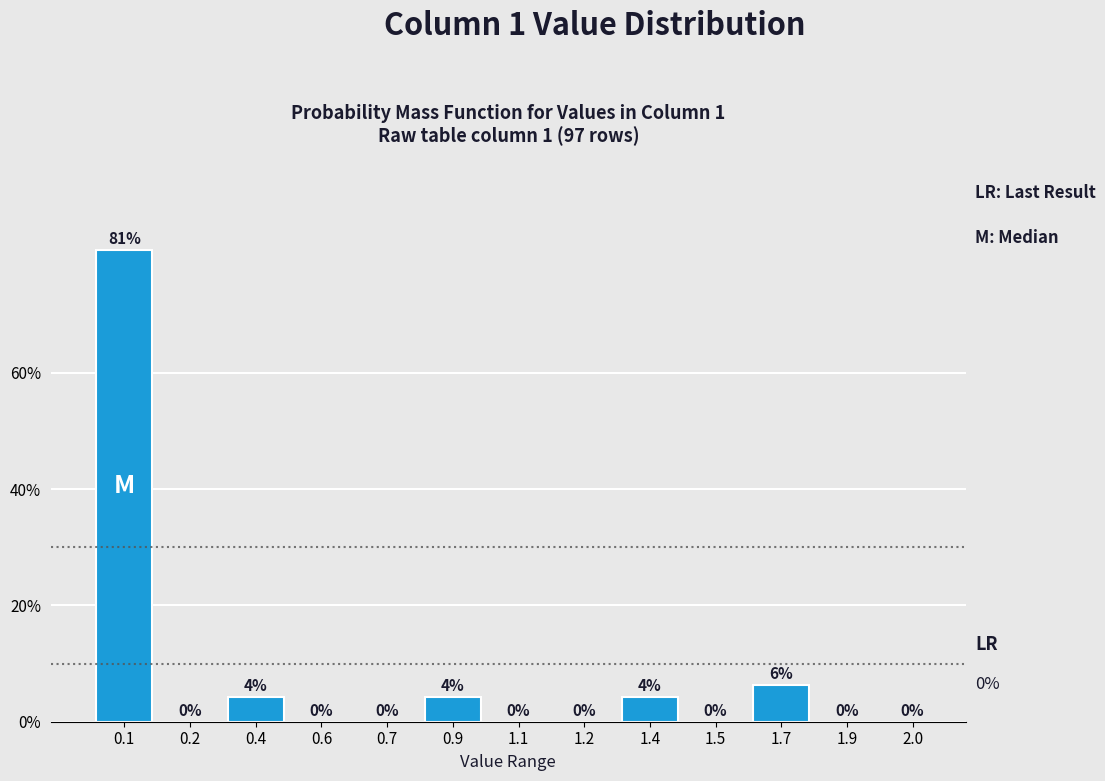

What is the maximum value shown in the chart?

81.1